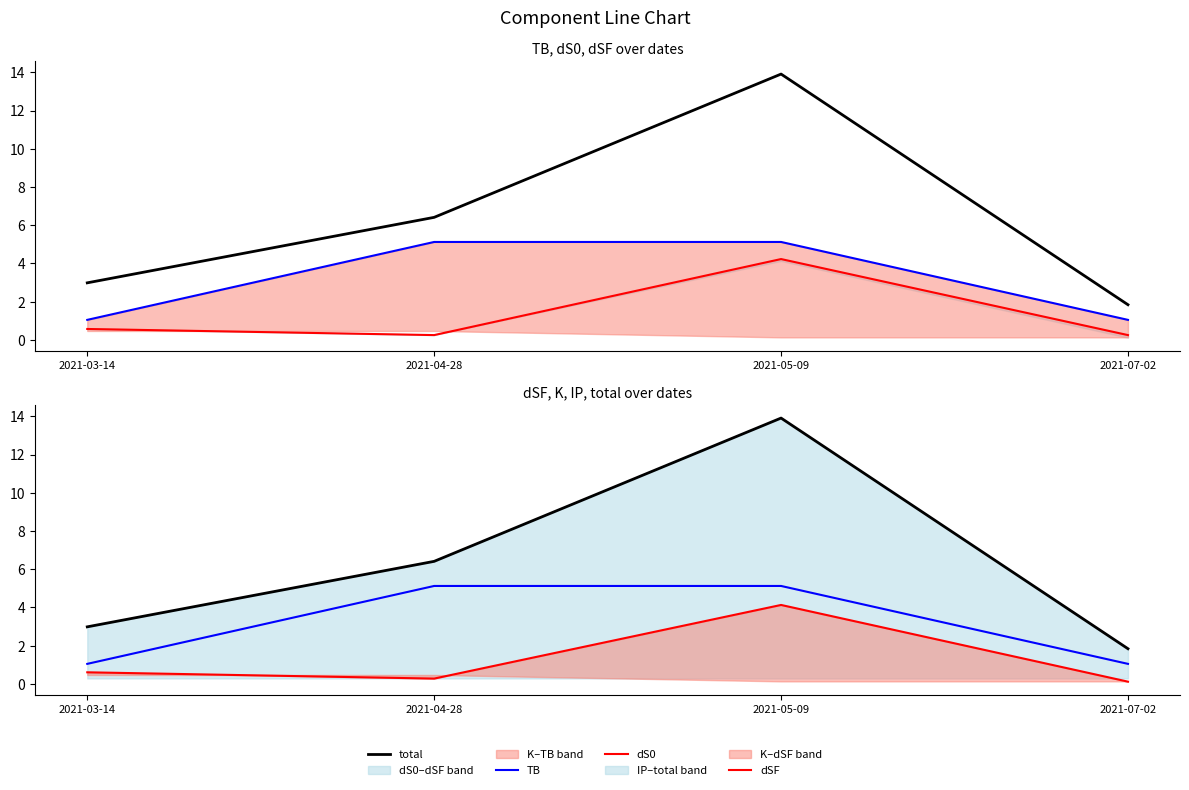

What value does the TB series have at 2021-07-02?

1.0